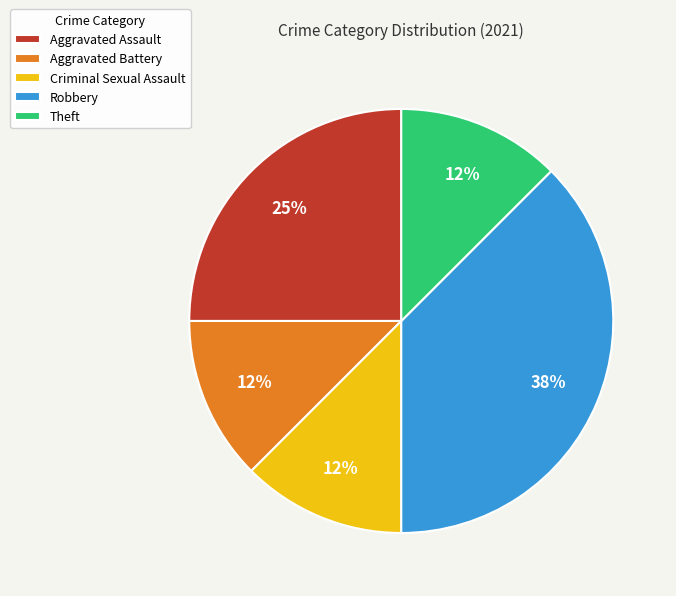

What is the ratio of the value at Criminal Sexual Assault to the value at Aggravated Battery?

1.0